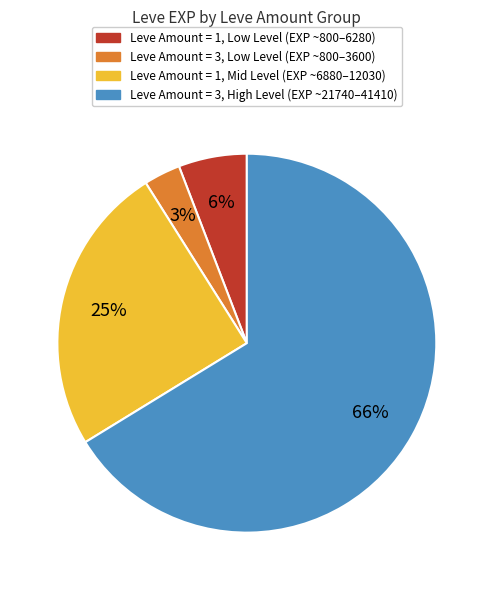

Is there a majority slice in this chart?

Yes